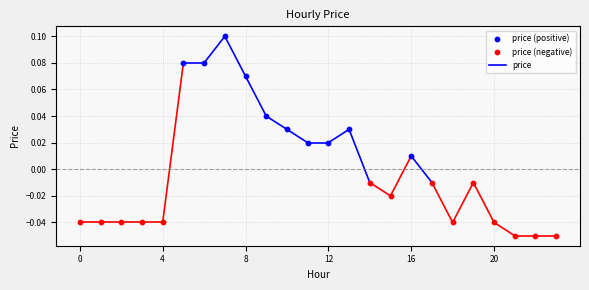

Which series contains the highest Y value?

price (positive)